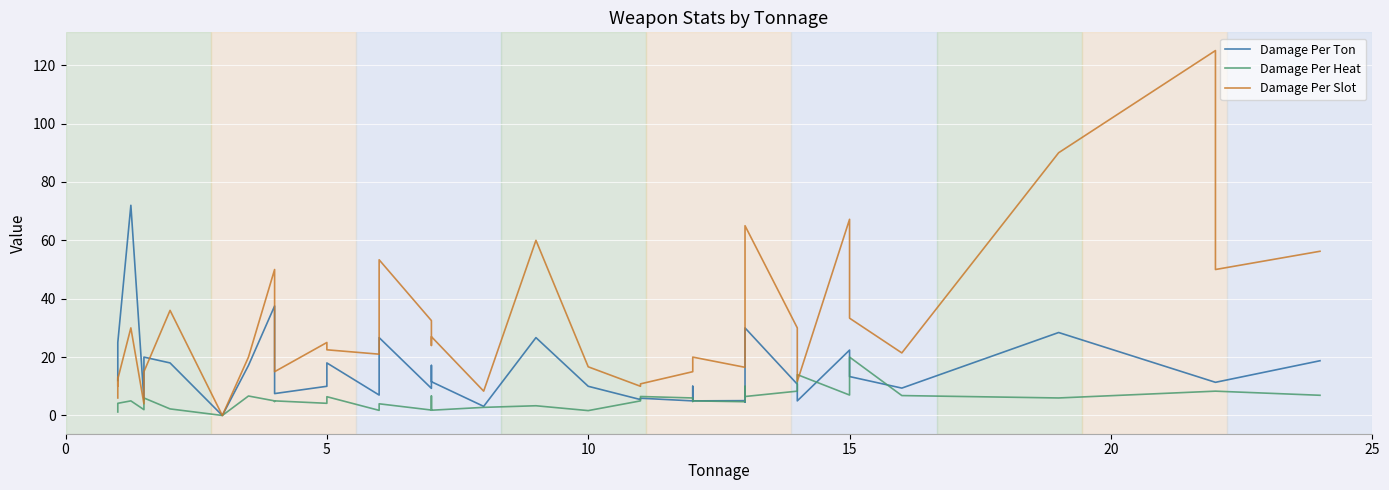

What is the difference between the maximum and second lowest values in the Damage Per Ton series?

68.9